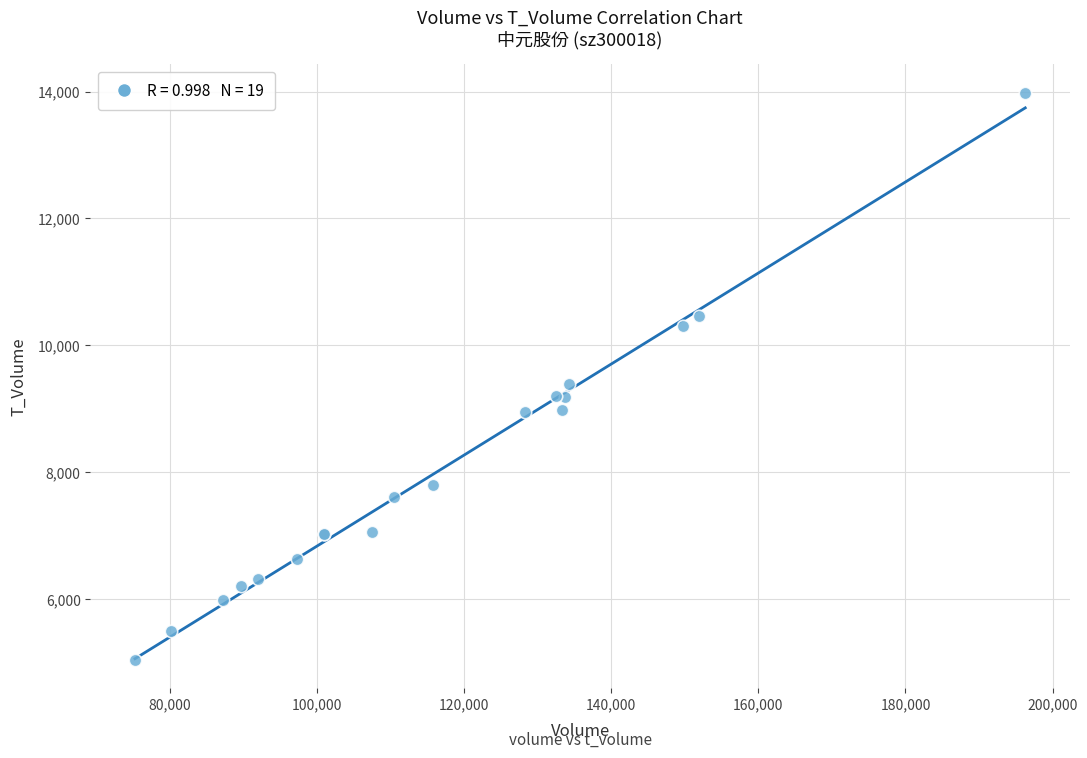

What Y value in the scatter plot is closest to 9517?

9384